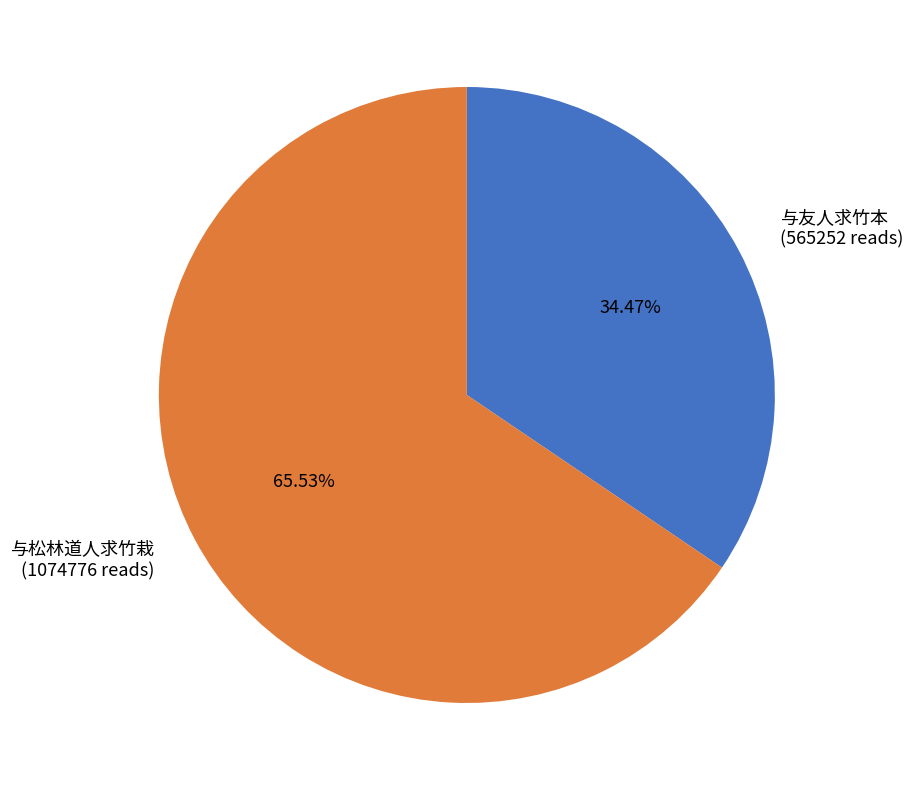

Count the number of slices in the pie.

2